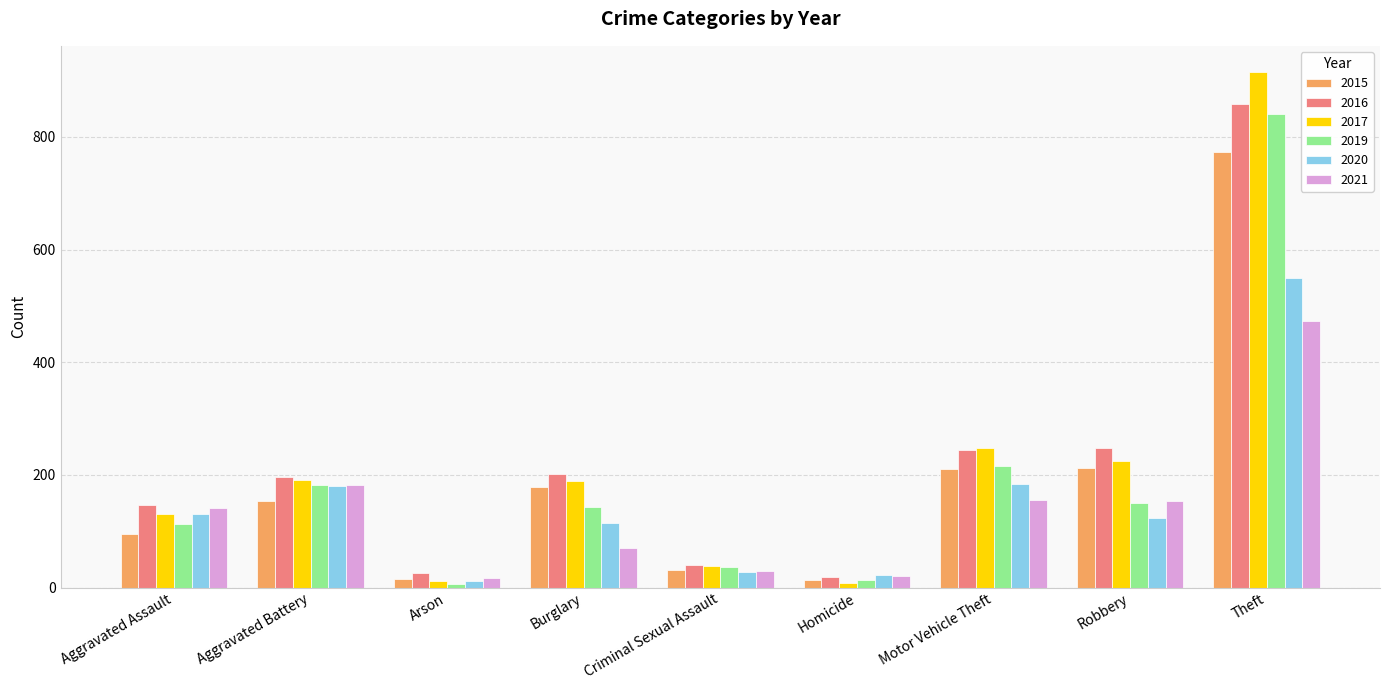

At which label is 2017 closest to 462?

Motor Vehicle Theft